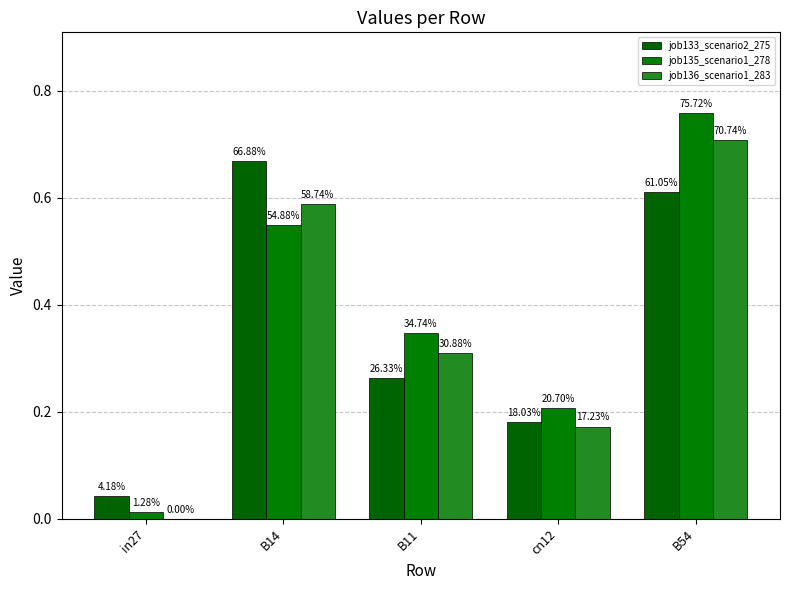

How many groups of bars are there?

5